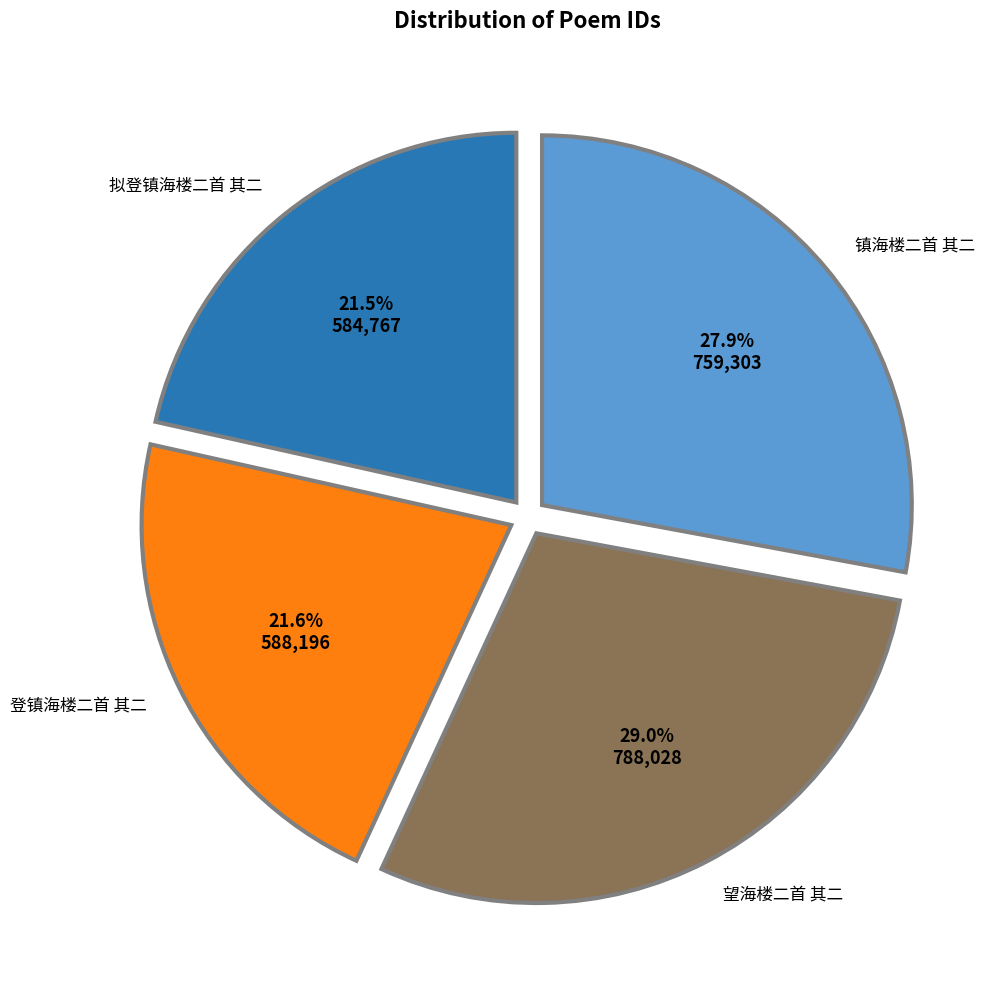

Does any single category account for the majority?

No